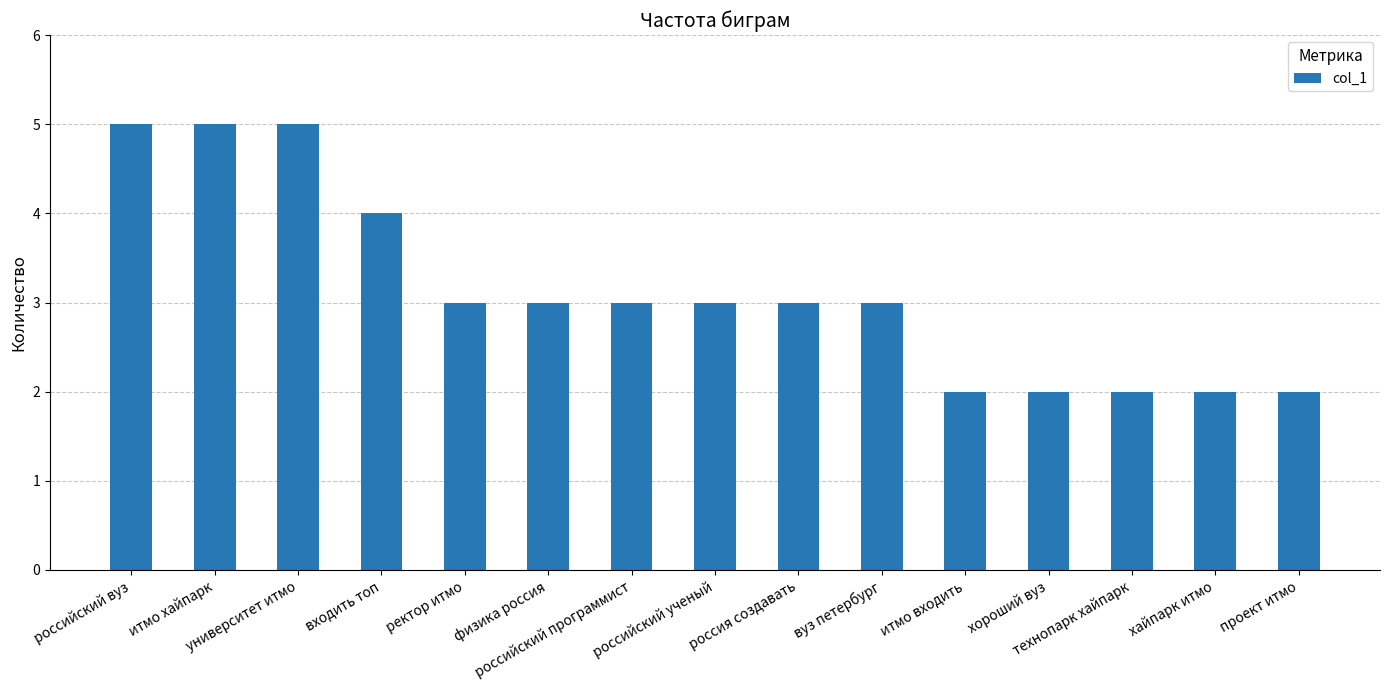

What is the change in value from итмо хайпарк to итмо входить?

-3